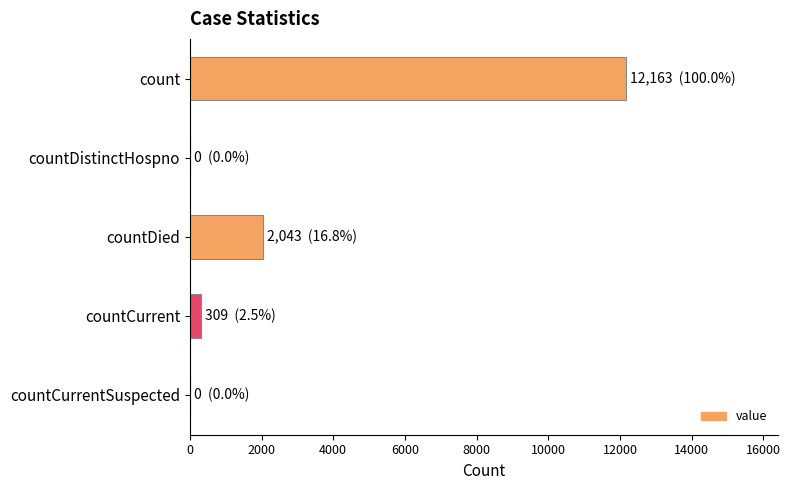

What is the greatest value displayed?

12163